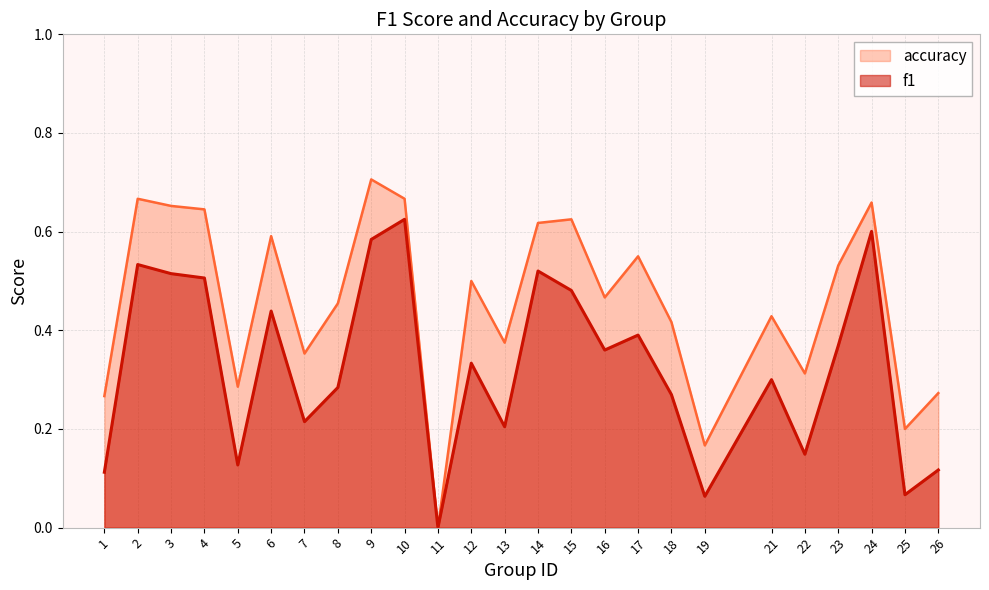

How many positive values does the accuracy series have?

24